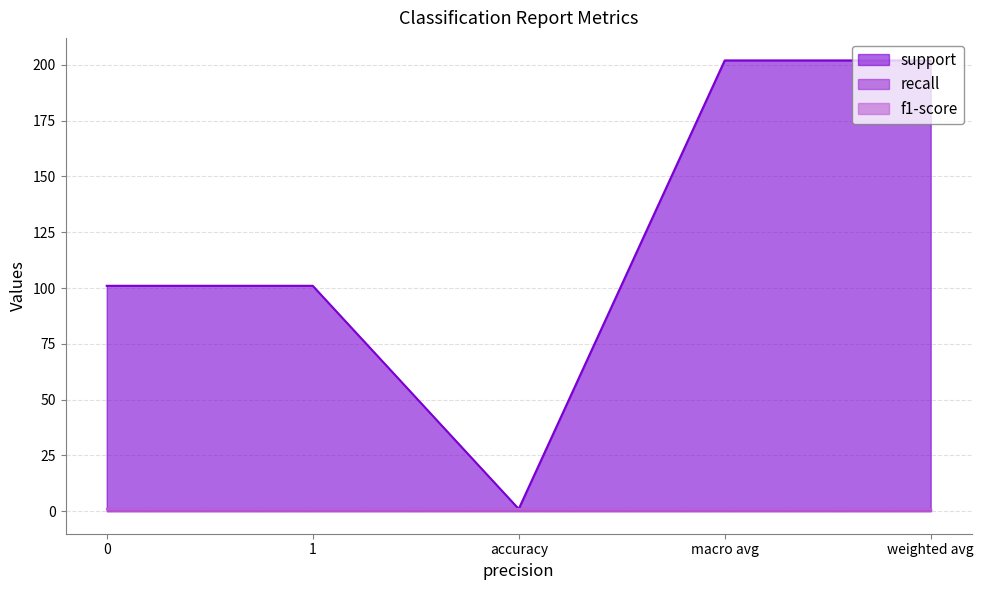

List the series in order of their peak value, highest first.

support, recall, f1-score